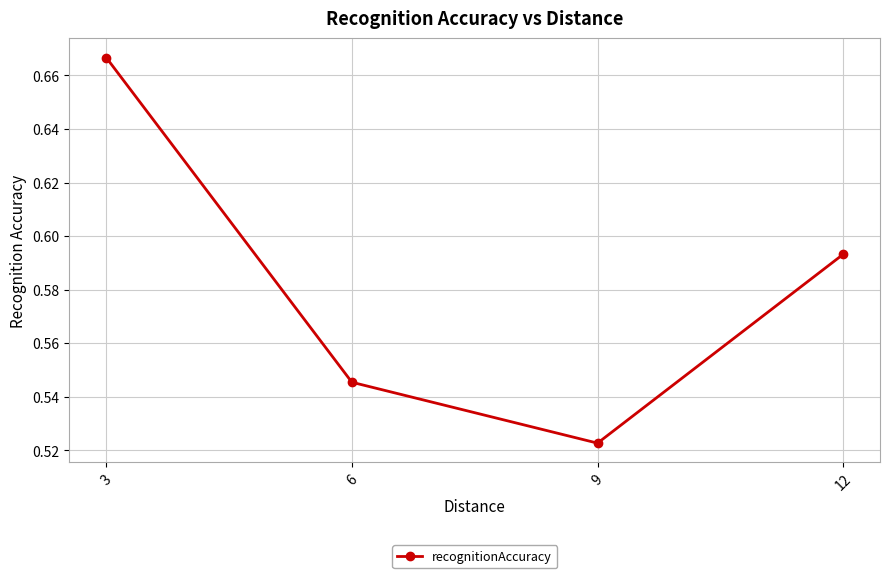

At which category does the chart reach its peak across all series?

3